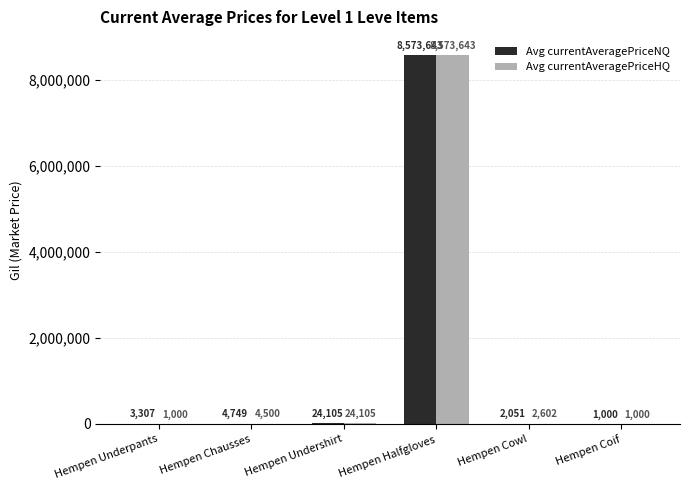

Which series has the largest total across all categories?

Avg currentAveragePriceNQ